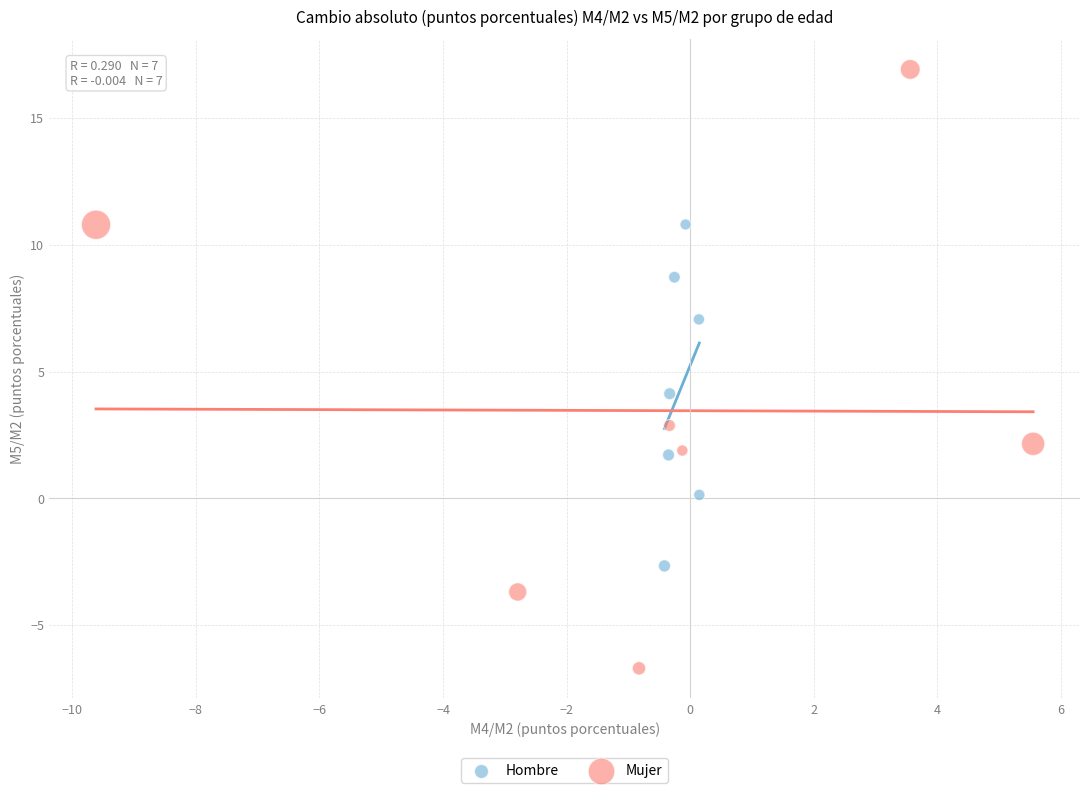

Which series contains the lowest Y value?

Mujer